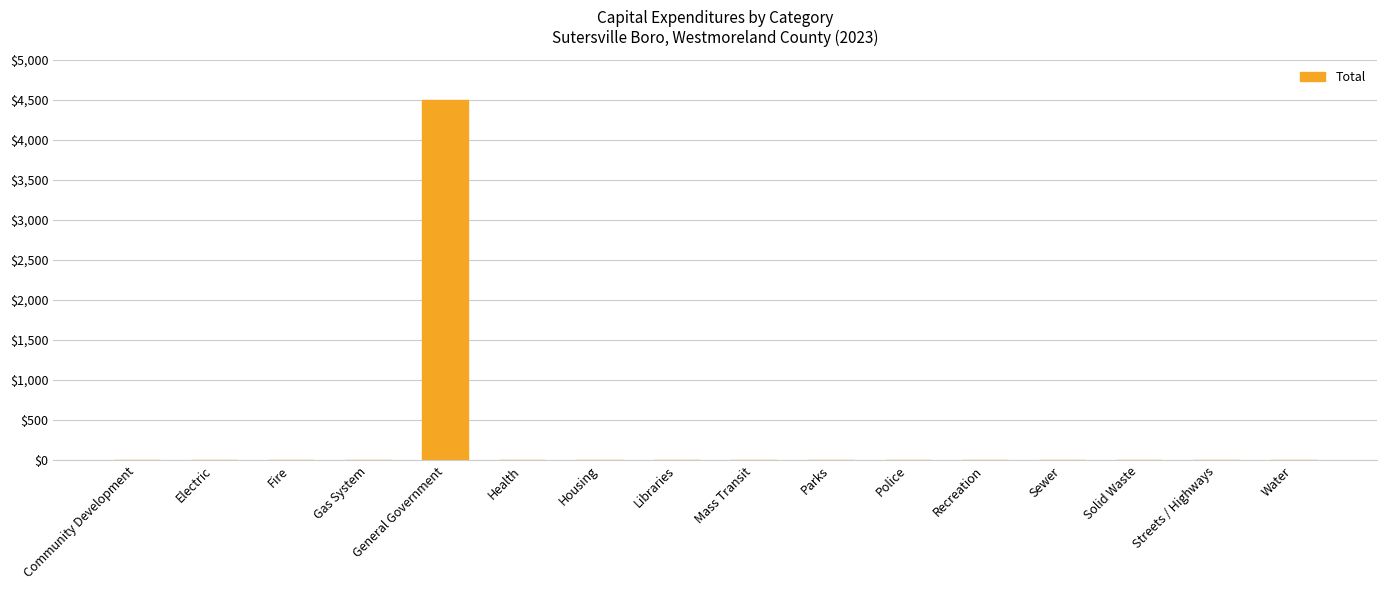

Reading right to left, extract all data points from this chart.

0	0	0	0	0	0	0	0	0	0	0	4500	0	0	0	0